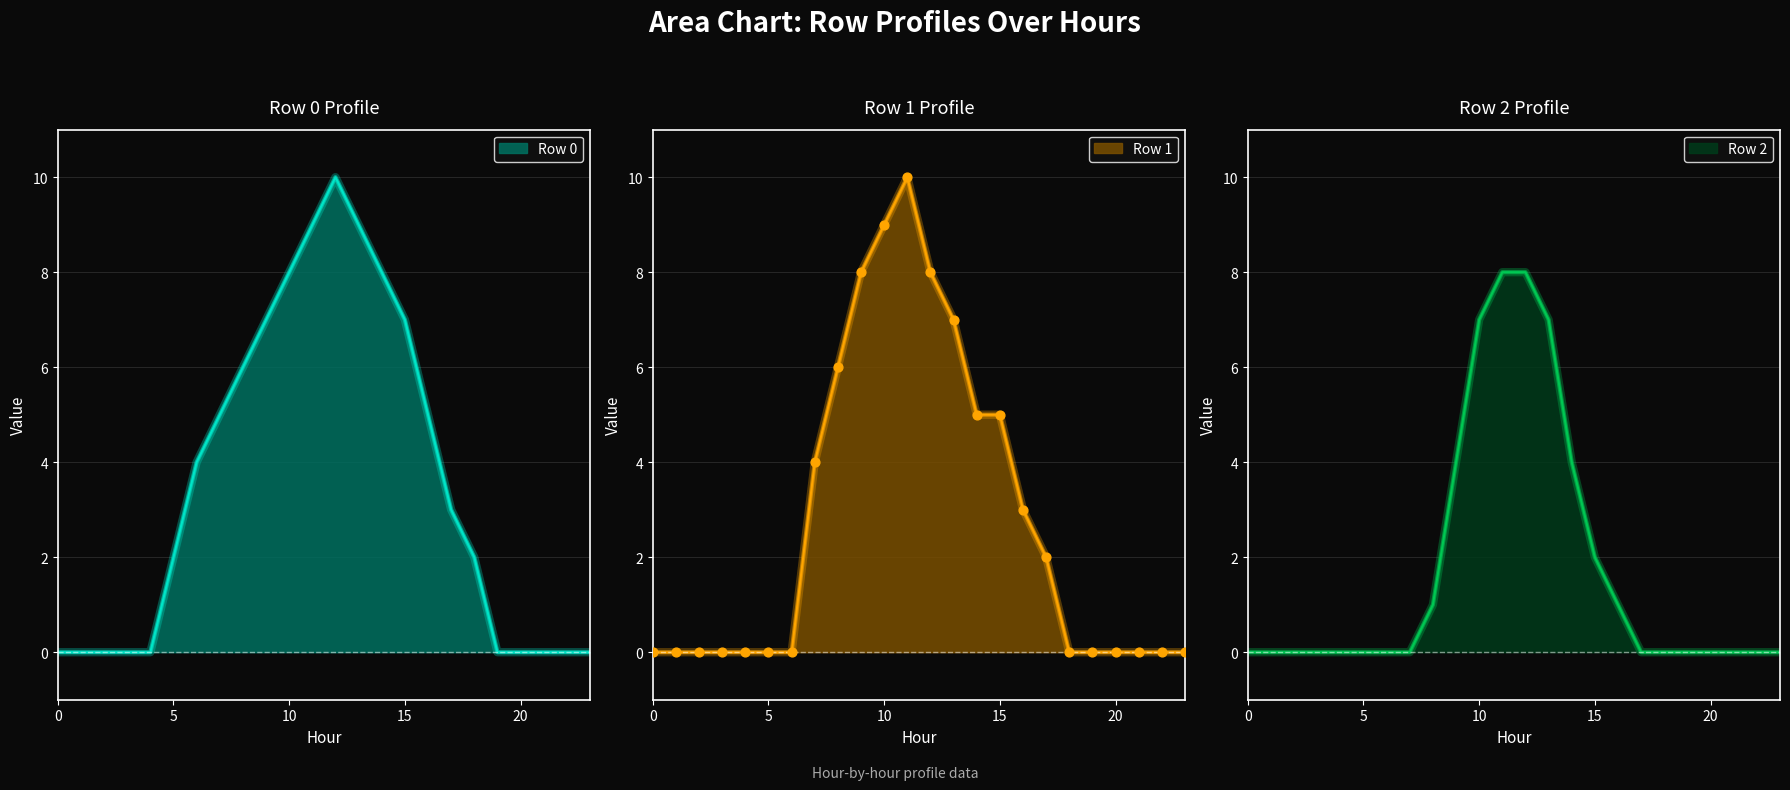

What are all the series names shown in the legend?

Row 0, Row 1, Row 2